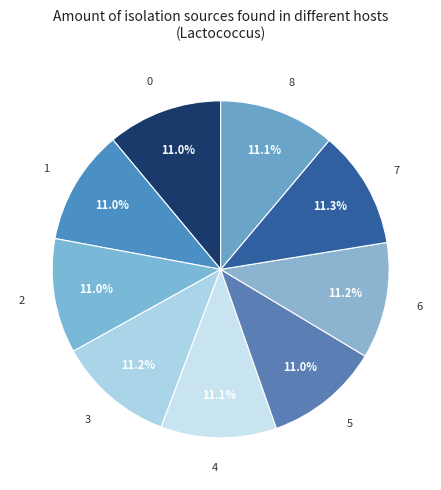

Do 7 and 2 together represent more than half of the pie?

No